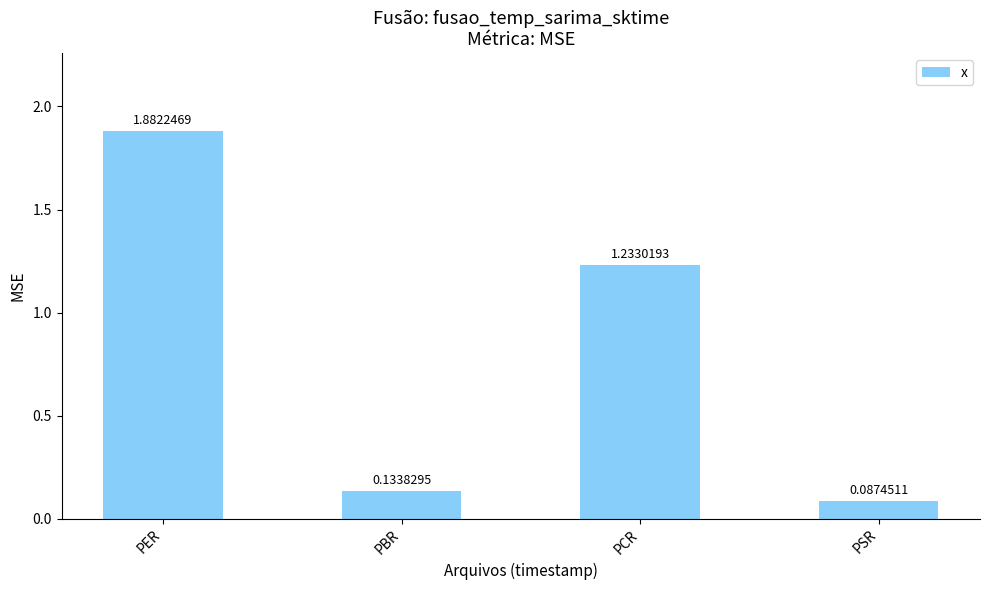

Which label corresponds to the largest value in the chart?

PER